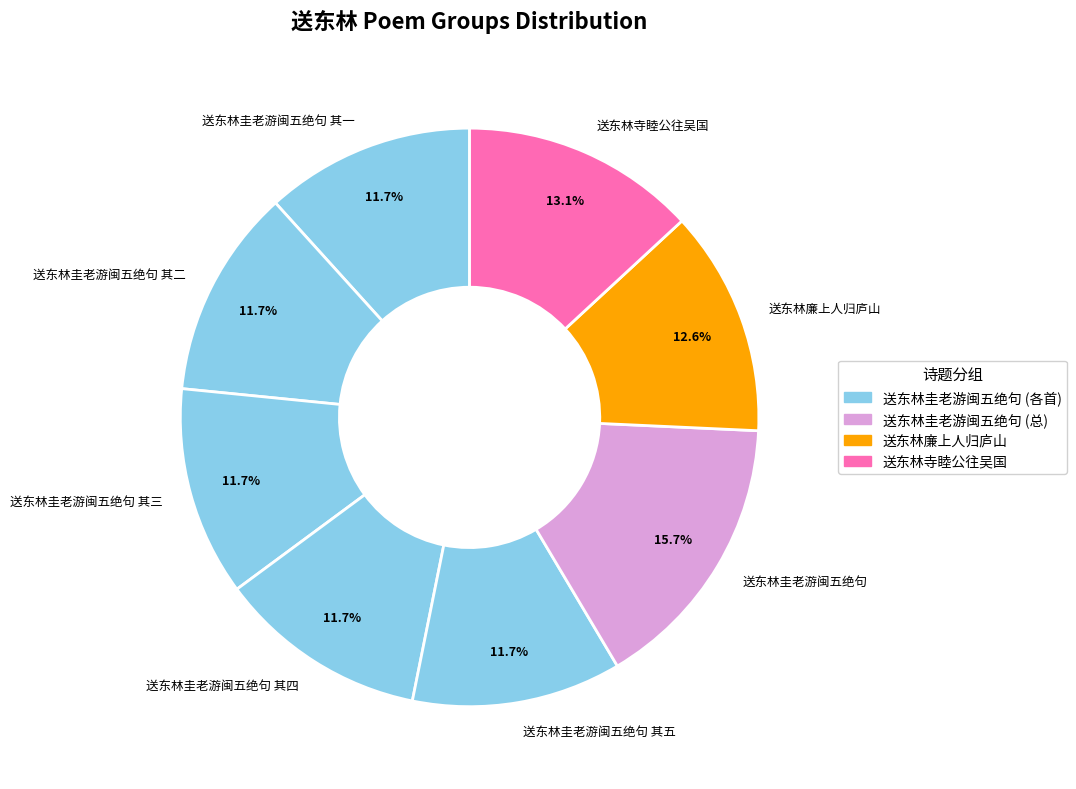

Approximately how many times larger is the value at 送东林寺睦公往吴国 compared to 送东林圭老游闽五绝句 其五?

1.1